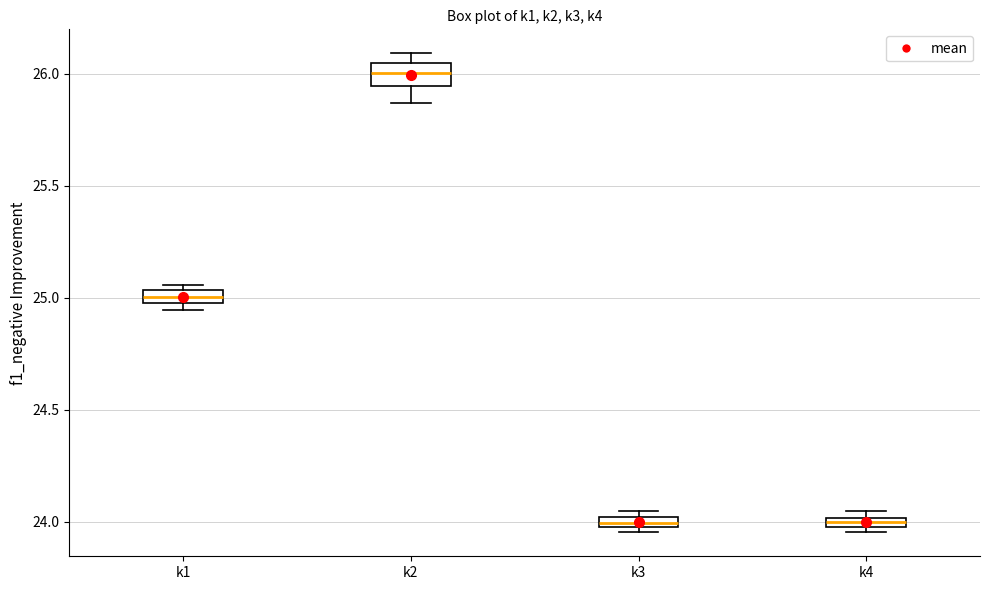

Where is the lower edge of the box for k1 on the y-axis? The values are not printed on the chart, so give them approximately, as read against the axis.

25.00